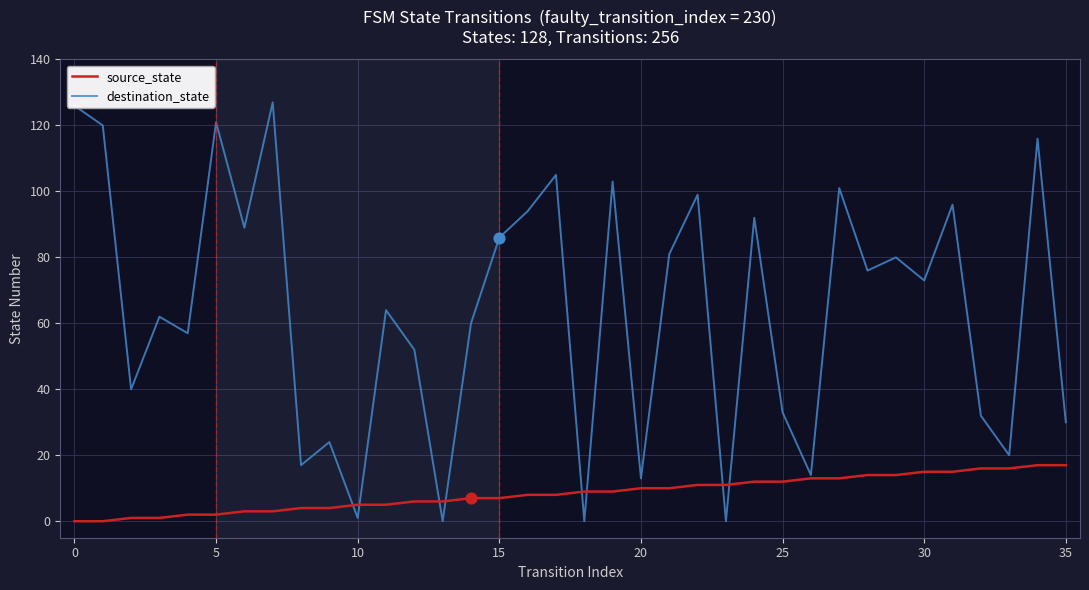

Which series has the largest total across all categories?

destination_state